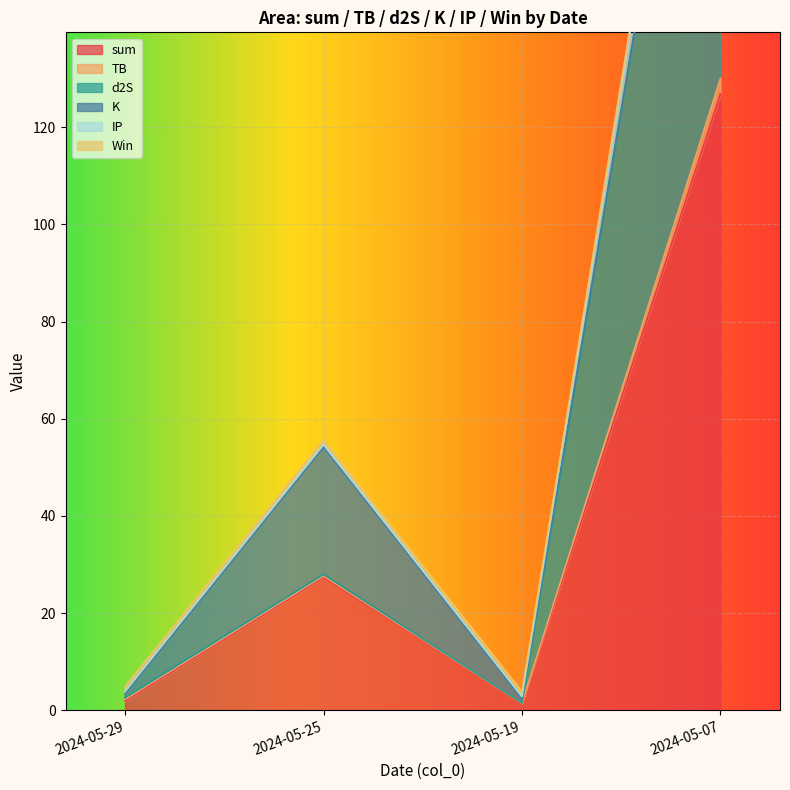

How many data points does each series have?

4